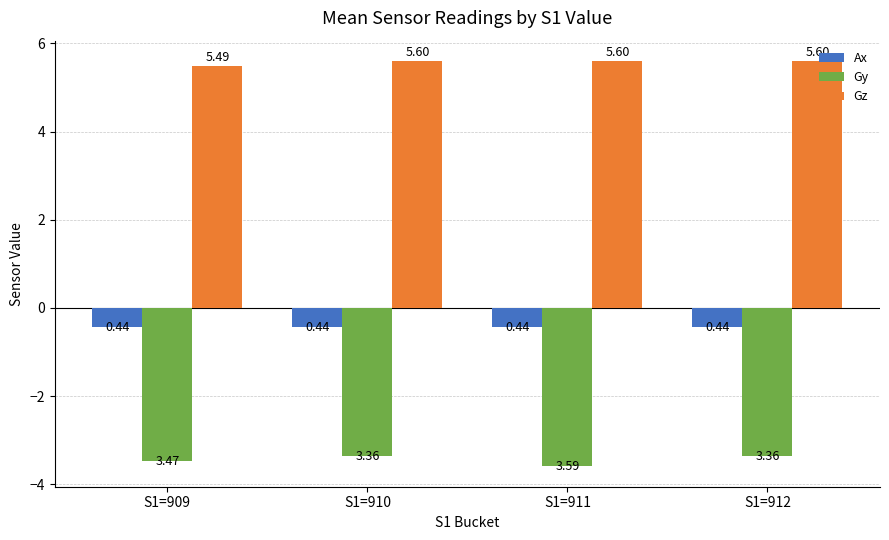

Rank the series by their maximum value, from lowest to highest.

Gy, Ax, Gz